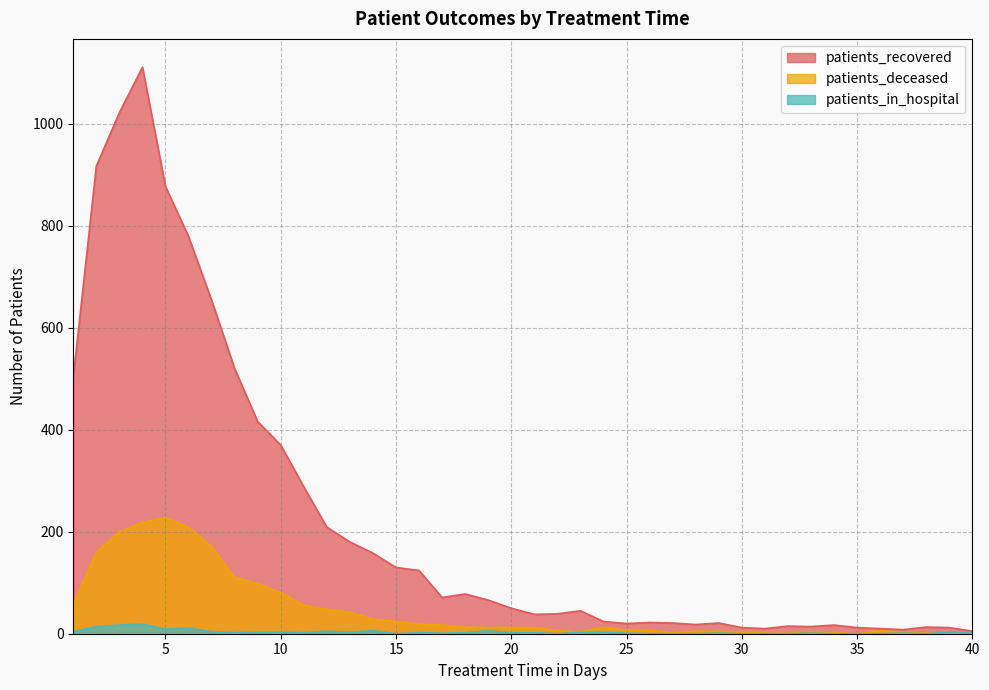

How many data points in patients_deceased are above 12?

18